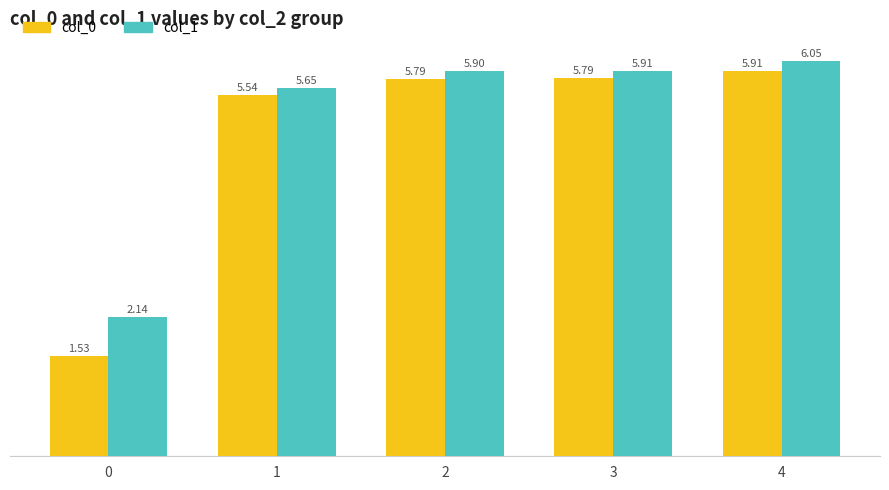

How many groups of bars are there?

5